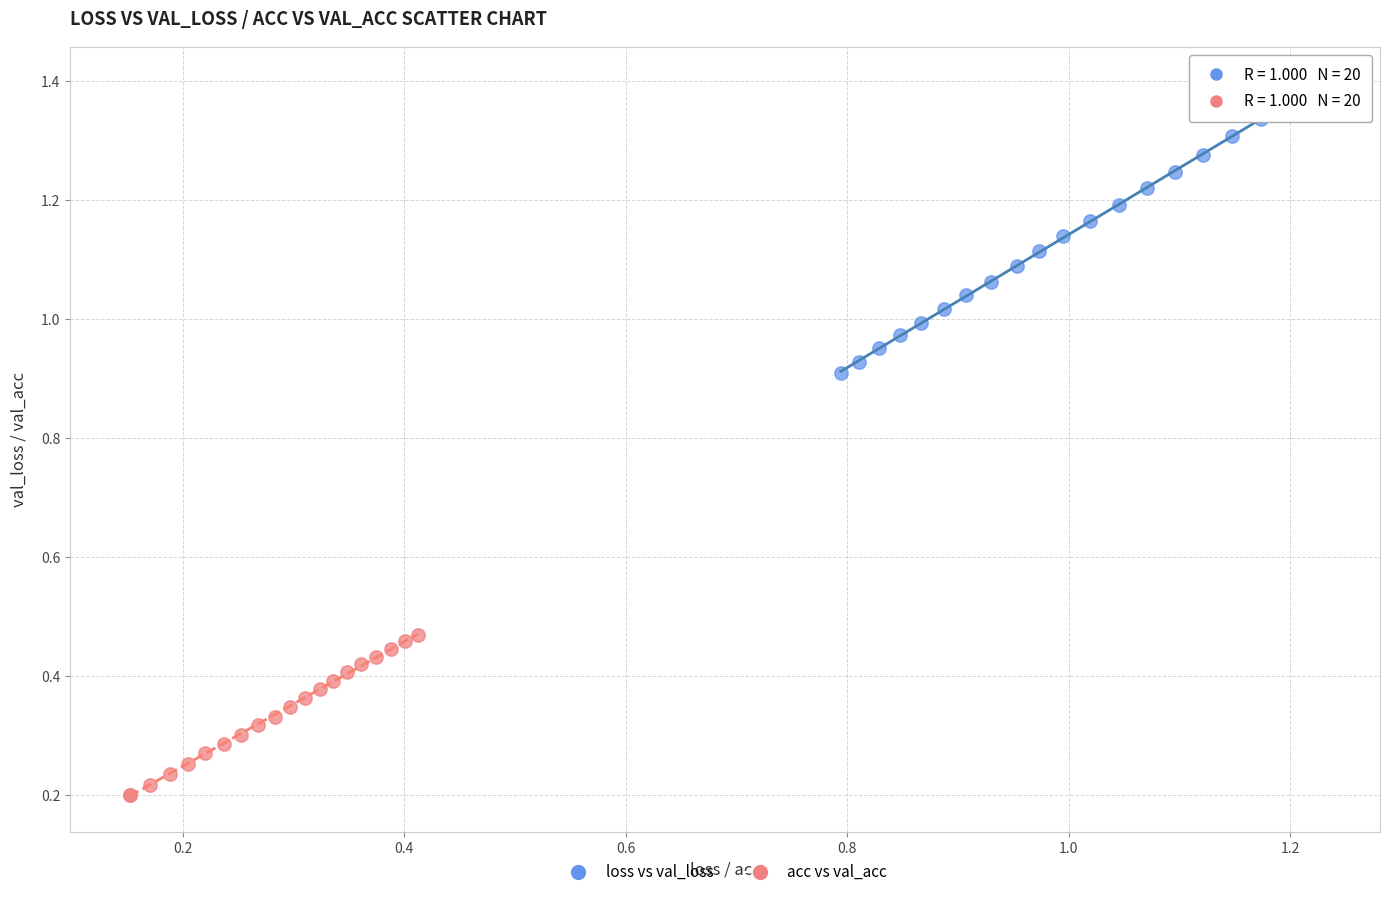

Which series has the largest Y range (max minus min)?

loss vs val_loss